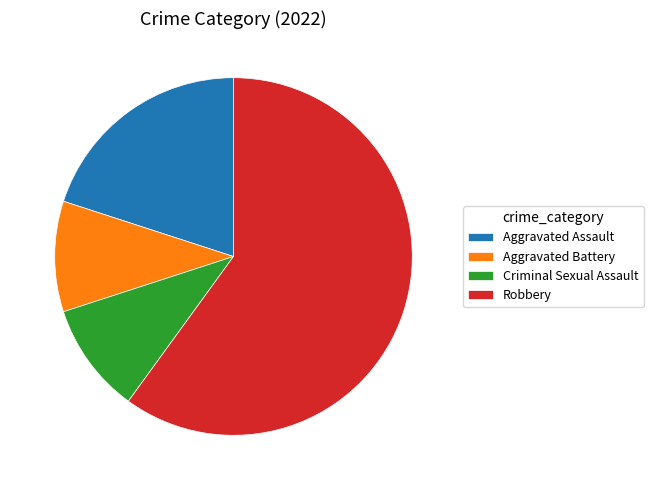

Which has a higher value, Aggravated Assault or Aggravated Battery?

Aggravated Assault